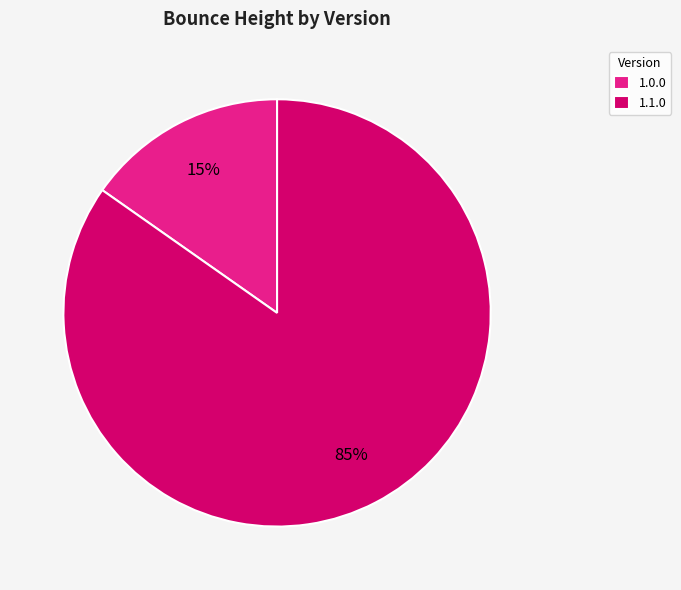

Is there any slice that represents more than half of the pie?

Yes